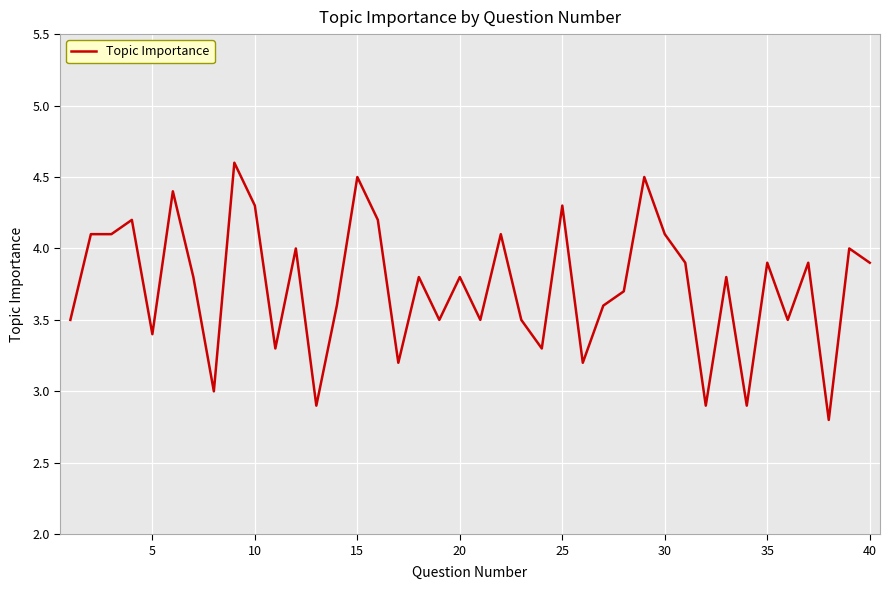

What is the minimum value shown in the chart?

2.8